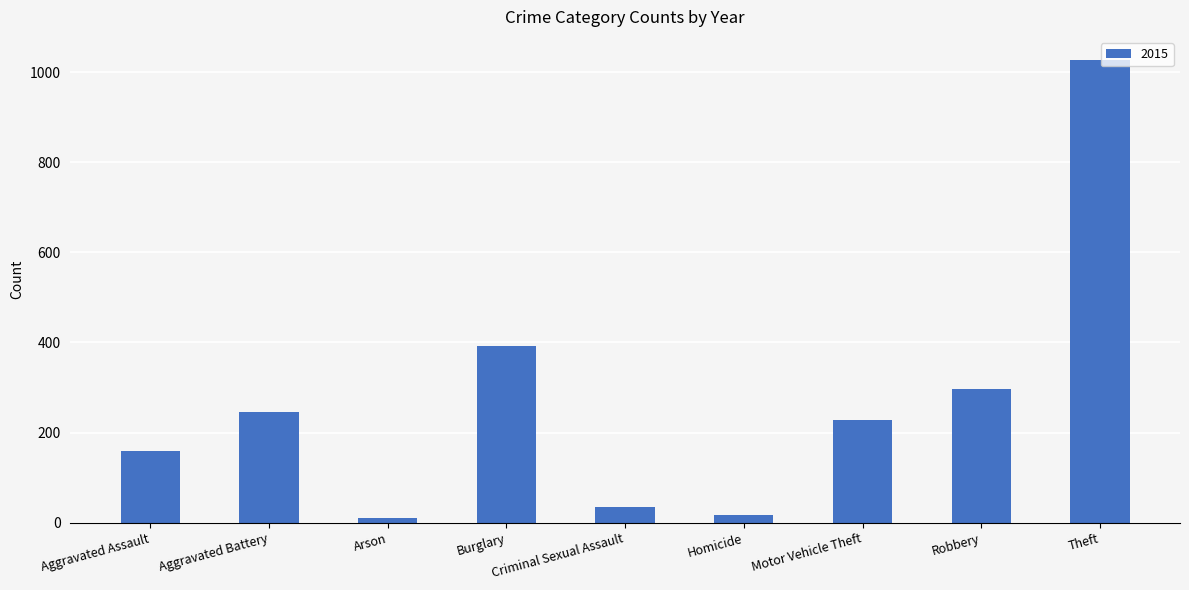

Between Robbery and Arson, which is larger?

Robbery